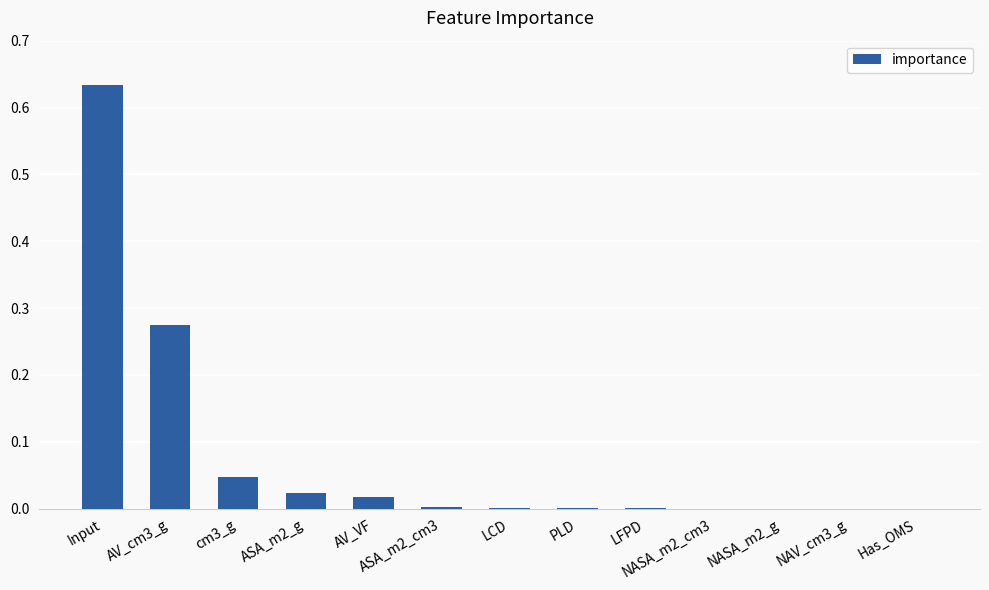

Between Input and ASA_m2_g, which is larger?

Input